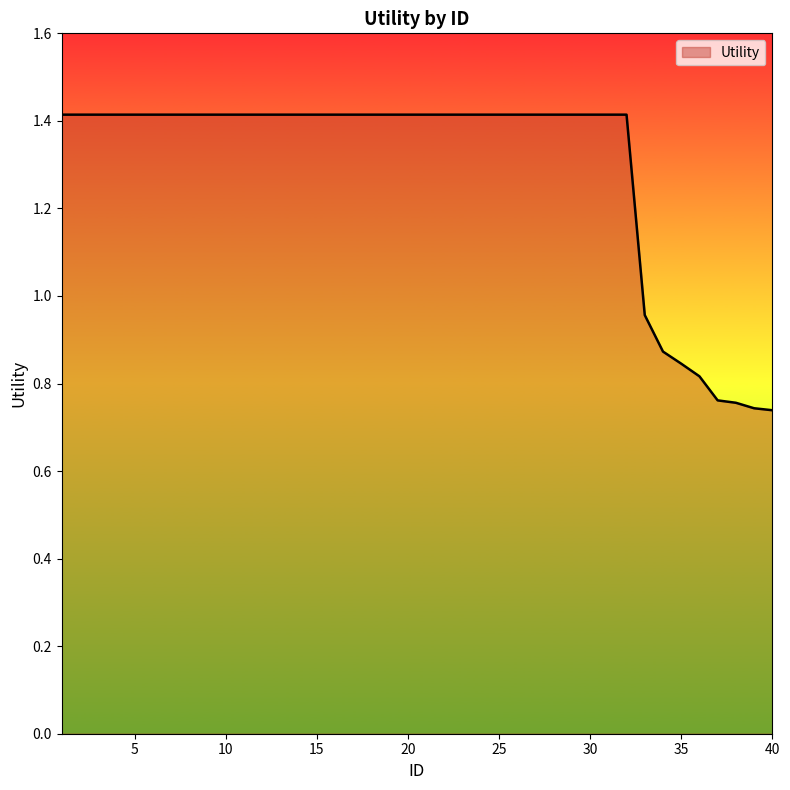

What is the maximum value shown in the chart?

1.4